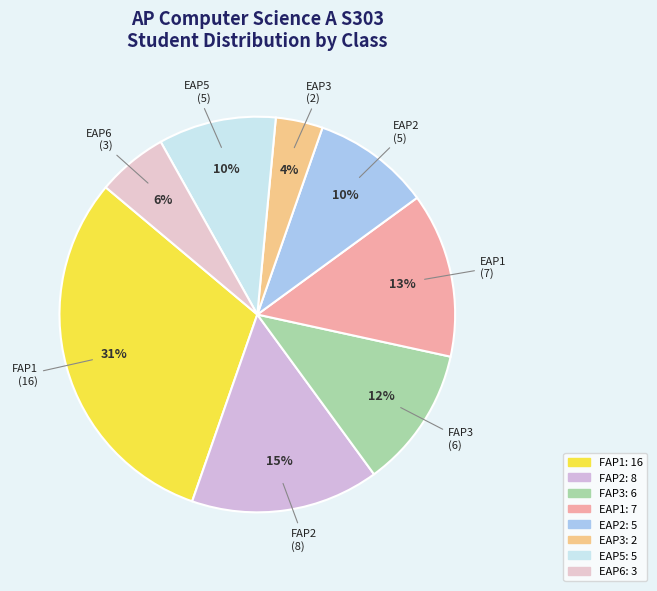

How many segments does this pie chart have?

8